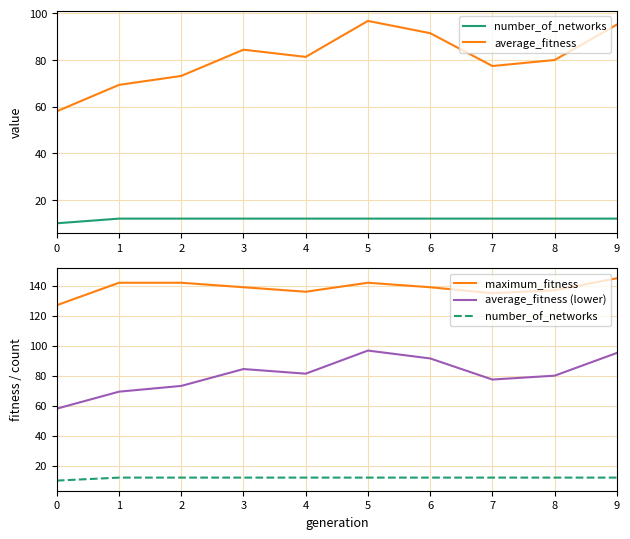

Reading left to right, extract all data points from this chart.

number_of_networks: 10.0	12.0	12.0	12.0	12.0	12.0	12.0	12.0	12.0	12.0
average_fitness: 58.0	69.3	73.2	84.4	81.3	96.8	91.5	77.4	80.0	95.2
maximum_fitness: 127.0	142.0	142.0	139.0	136.0	142.0	139.0	135.0	137.0	145.0
average_fitness (lower): 58.0	69.3	73.2	84.4	81.3	96.8	91.5	77.4	80.0	95.2